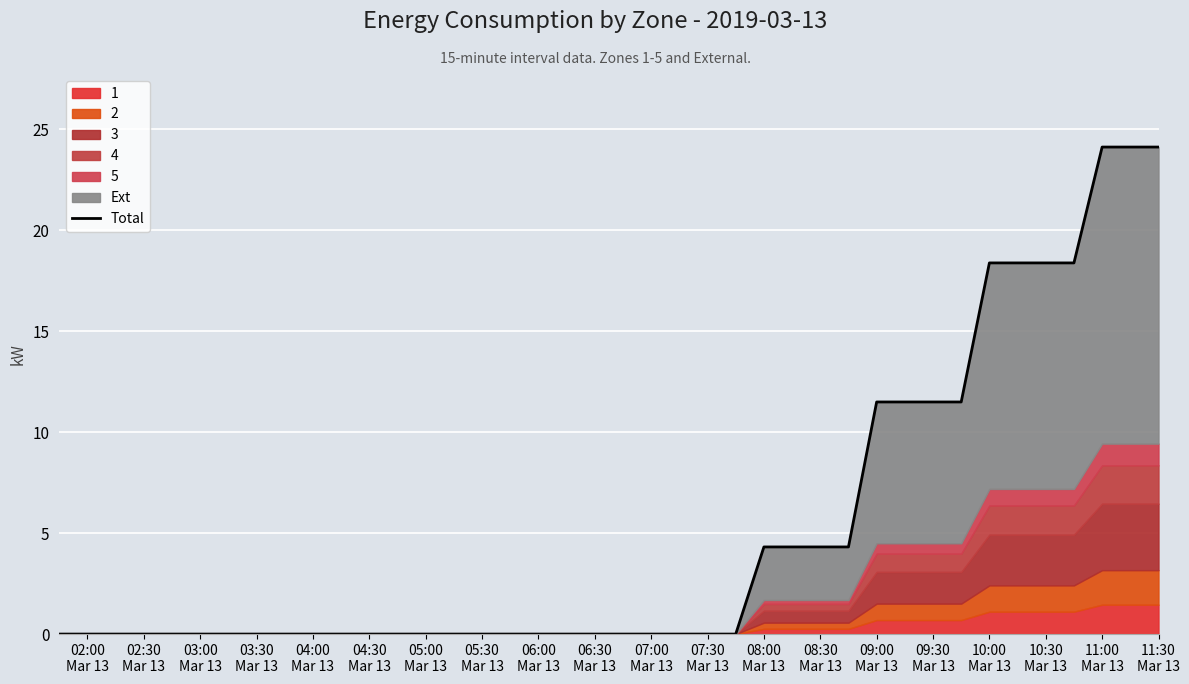

Count the number of values greater than 0.

15